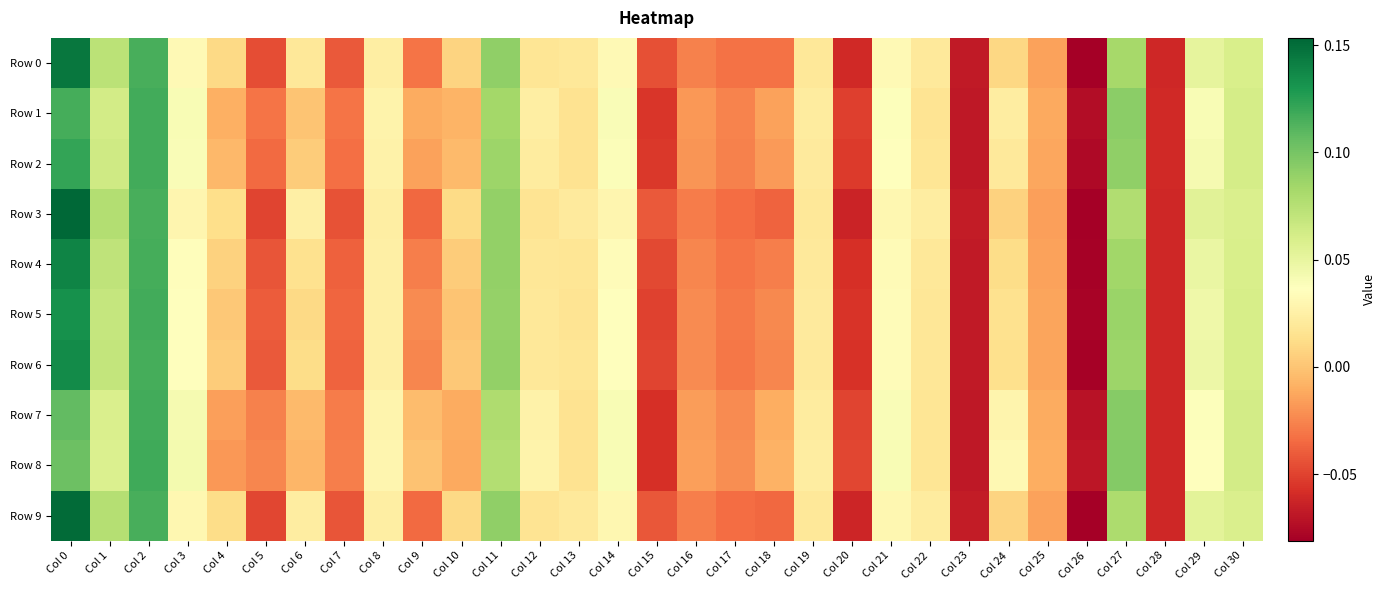

At which category does the chart reach its minimum across all series?

Col 26